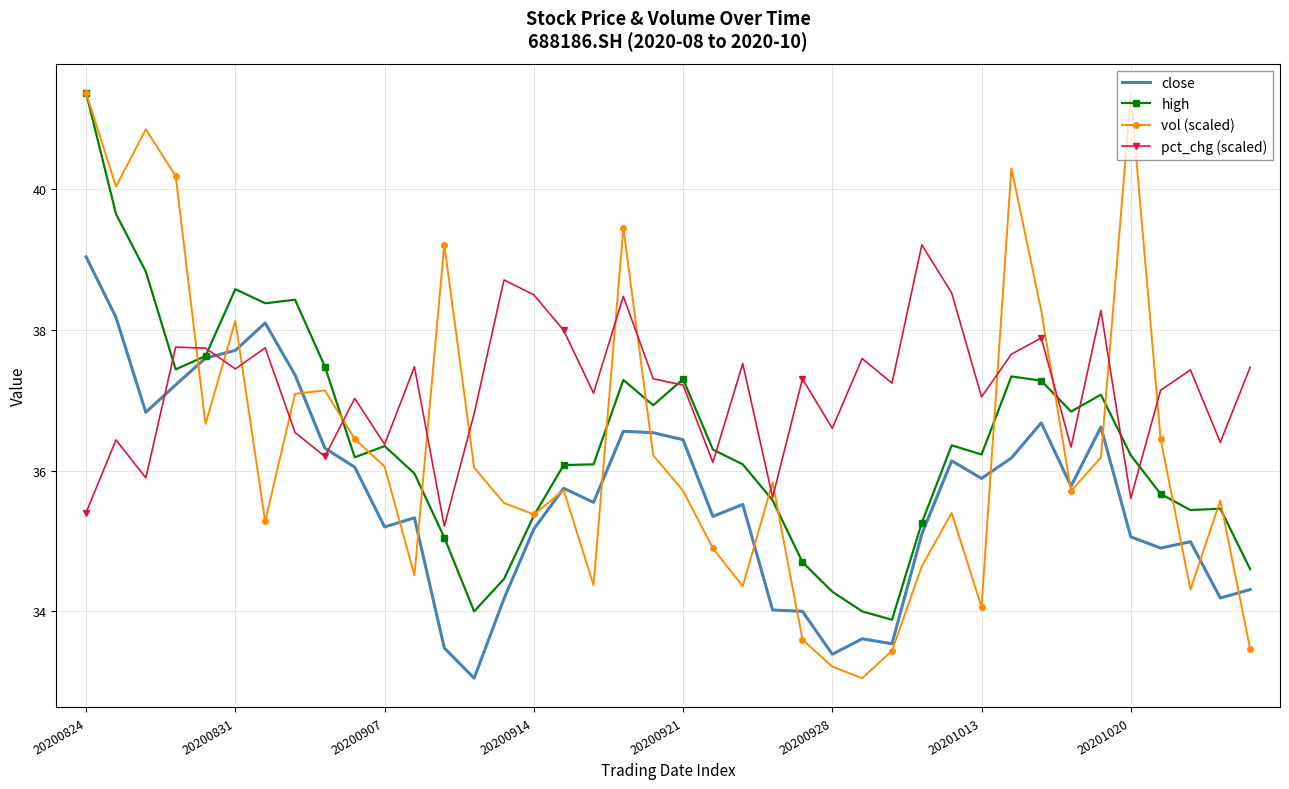

What is the average value of the close series?

35.7